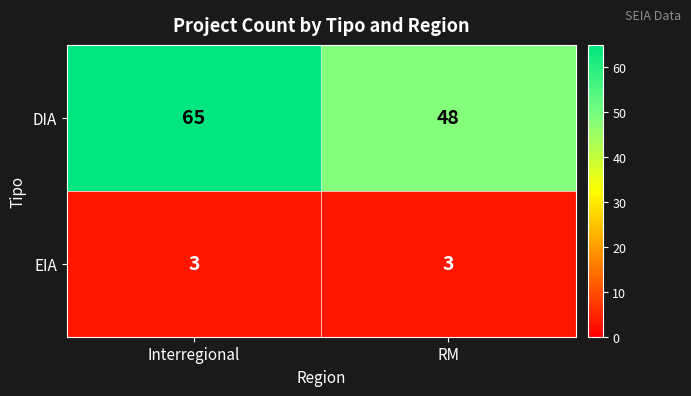

Is it true that EIA equals 3 at Interregional?

True